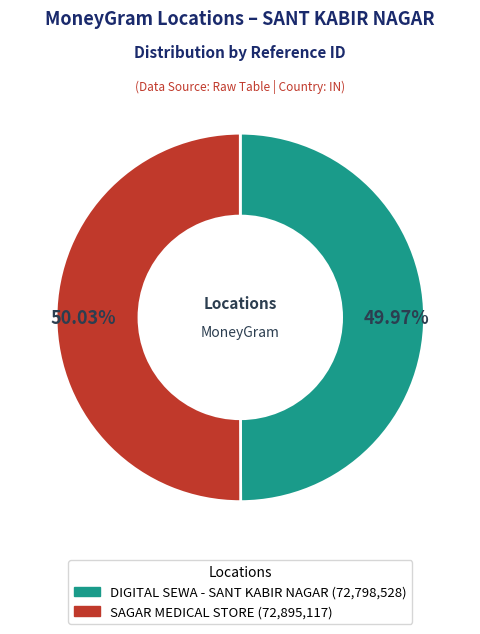

How many slices are in this pie chart?

2